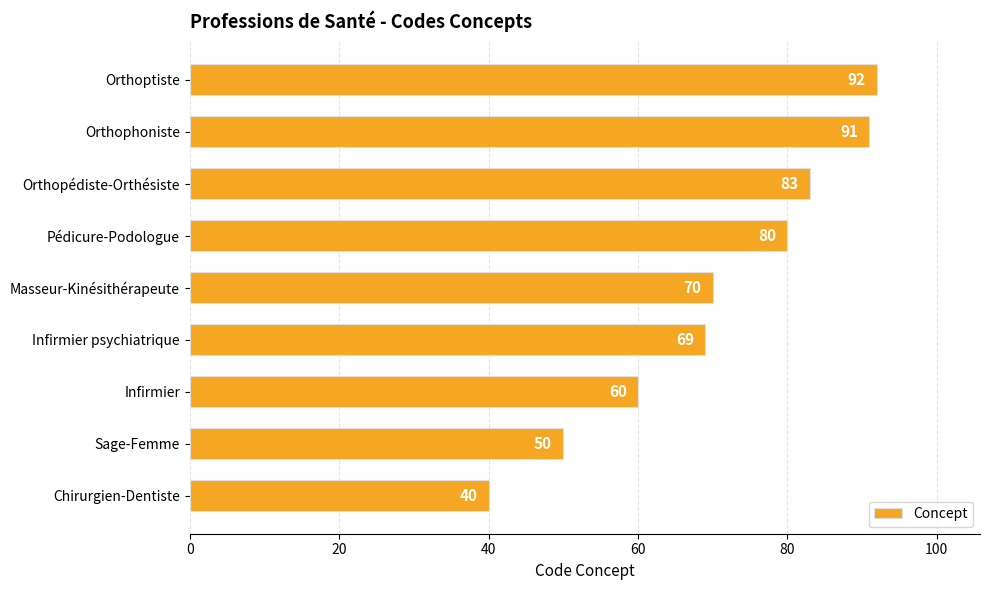

The value at Orthopédiste-Orthésiste is 83. True or false?

True